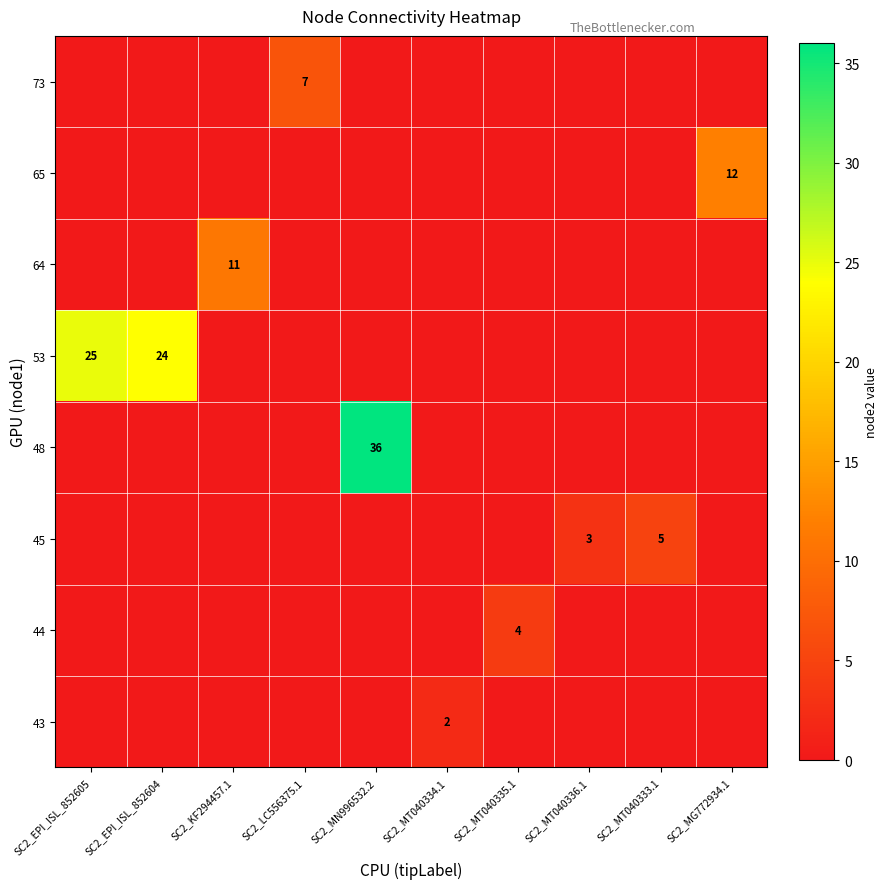

The 73 series shows 12 at SC2_LC556375.1. True or false?

False